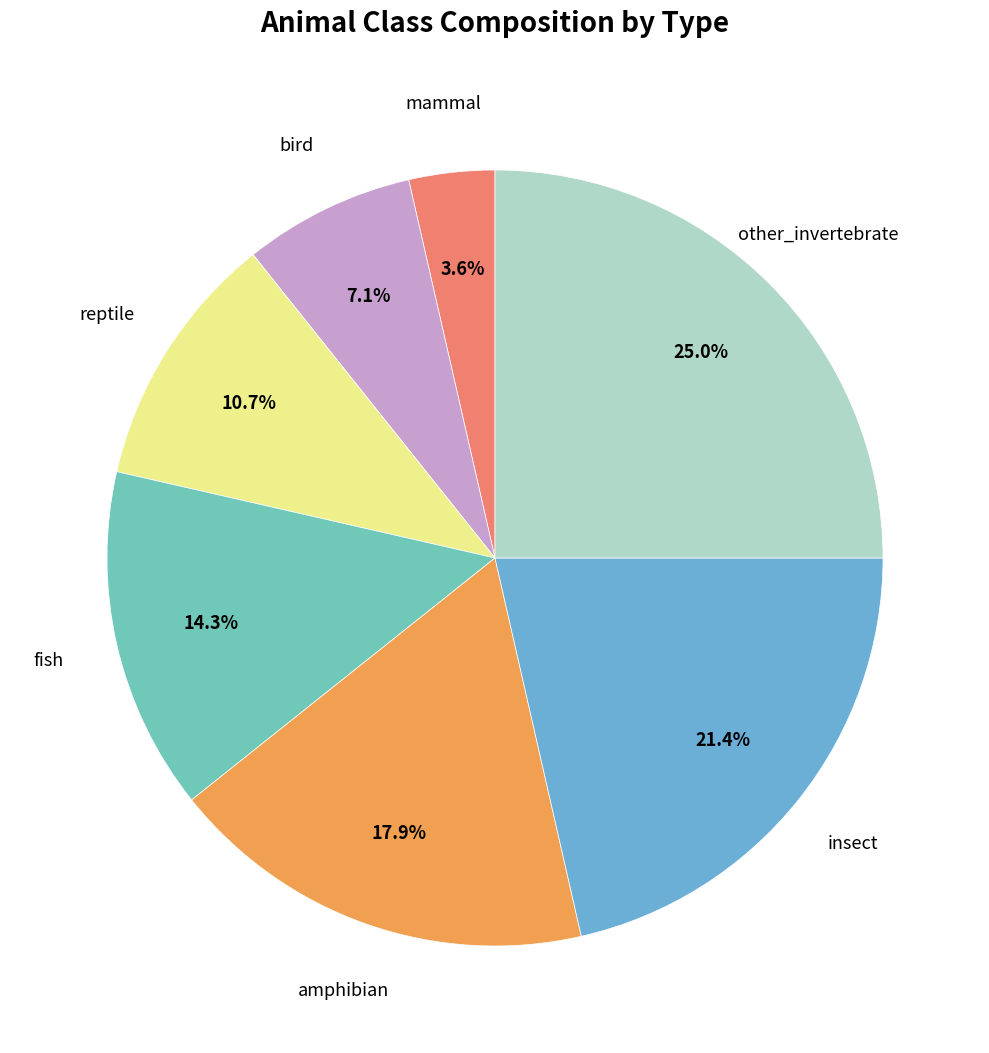

Is there a majority slice in this chart?

No